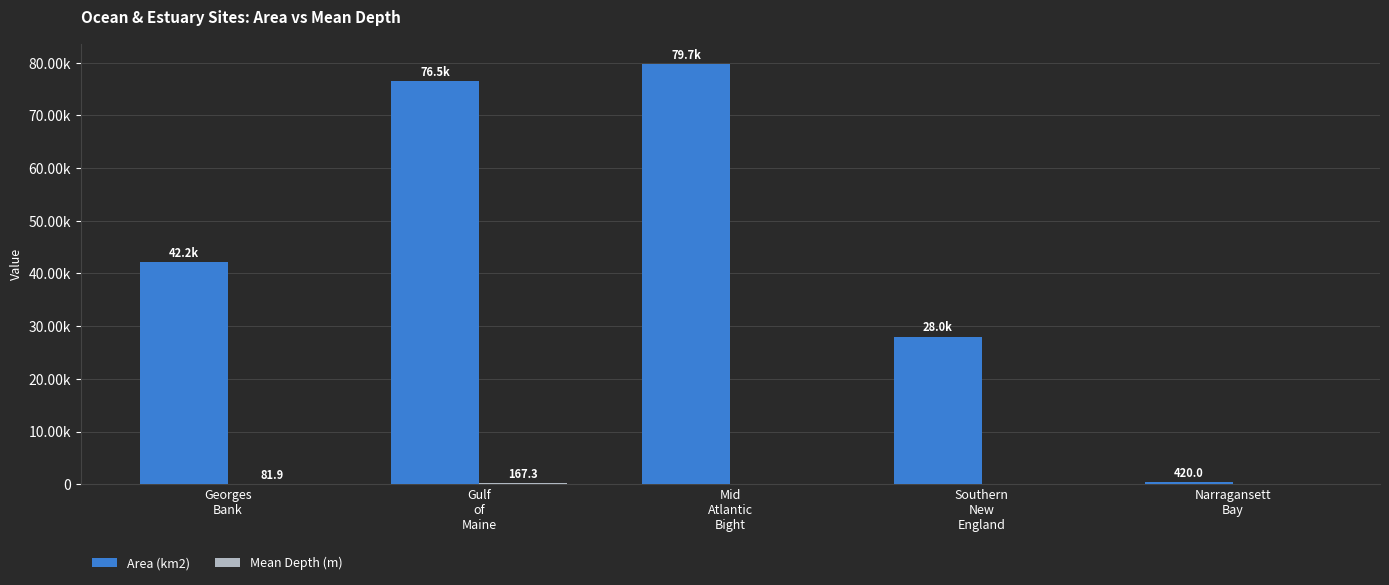

Are the bars horizontal?

No